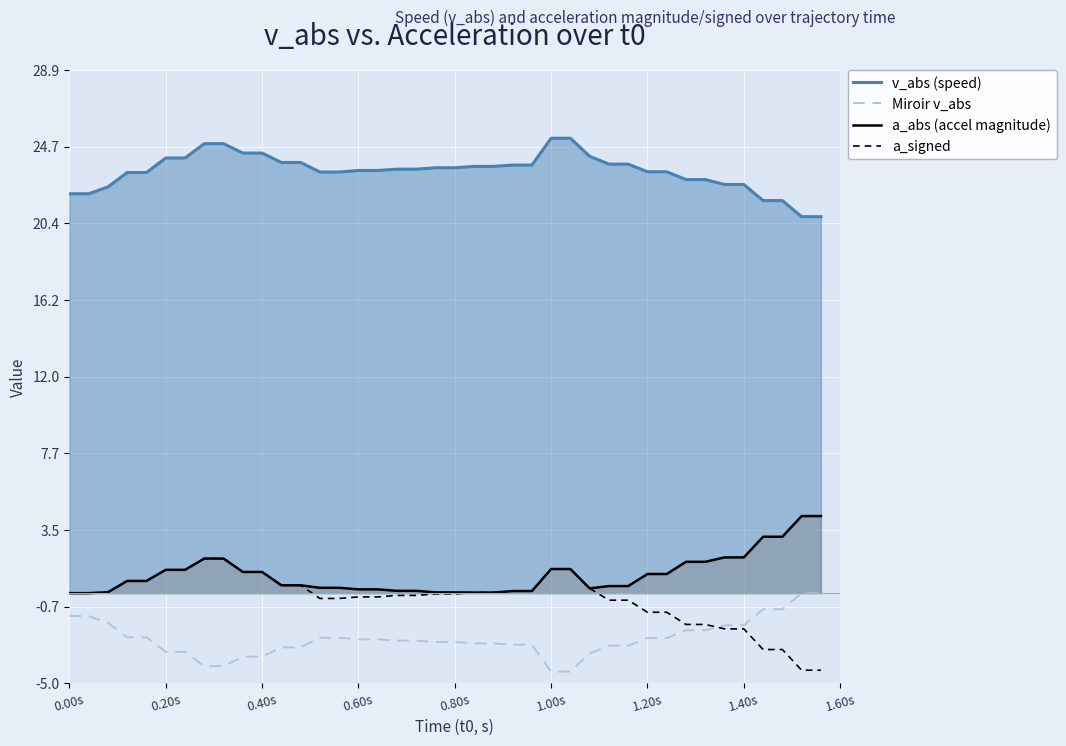

Which series has the largest total across all categories?

v_abs (speed)